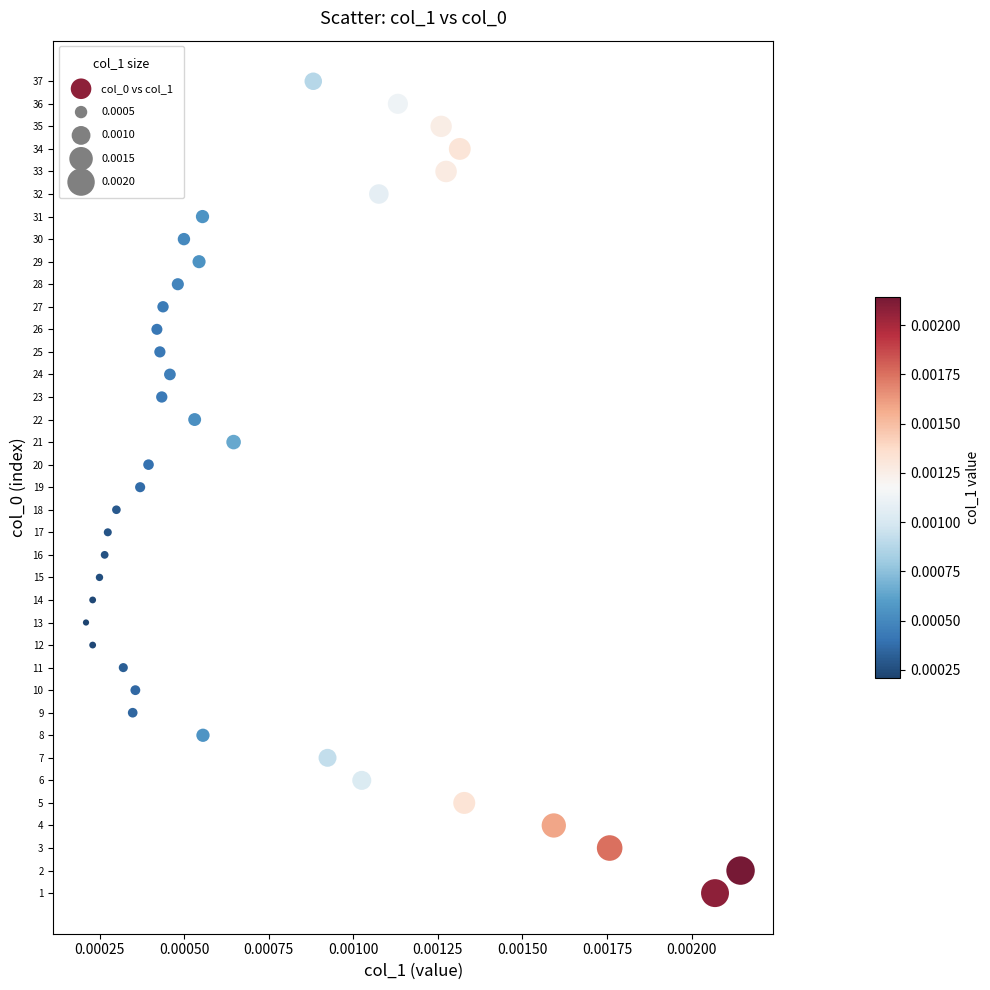

What is the range of Y values (max minus min)?

36